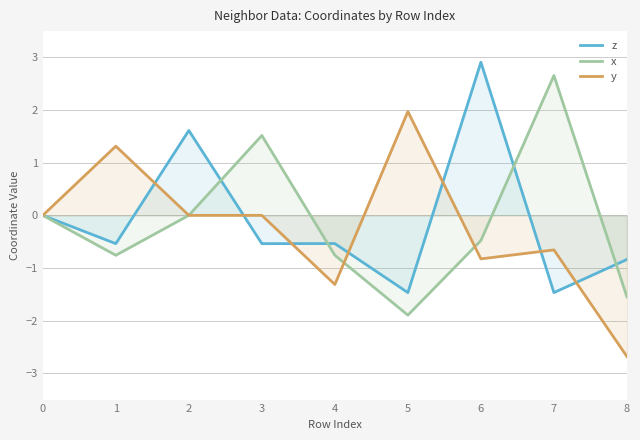

What is the value of the y point at the 6th from the left?

2.0